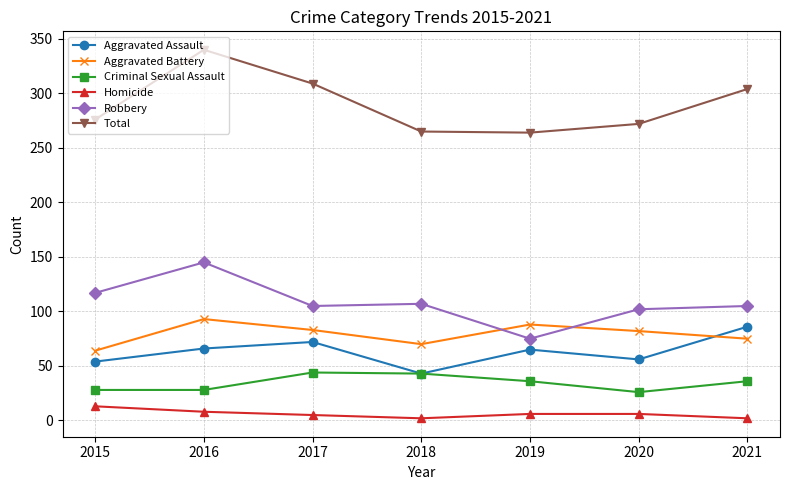

At which label does Aggravated Battery reach its minimum?

2015